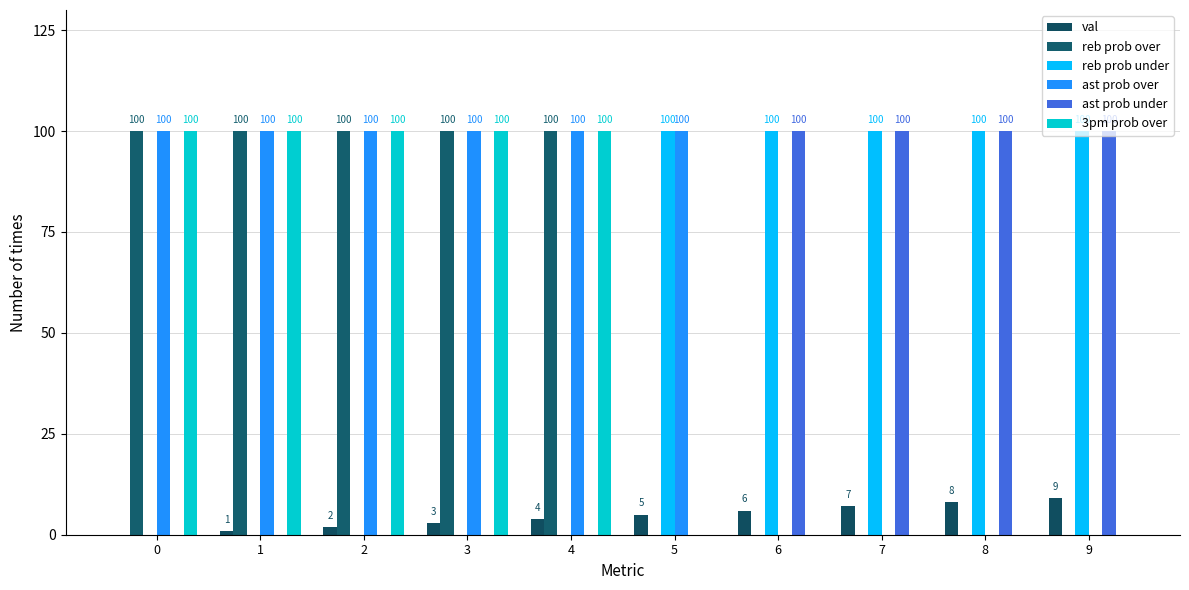

Count the ast prob over values in the range 0 to 100.

10